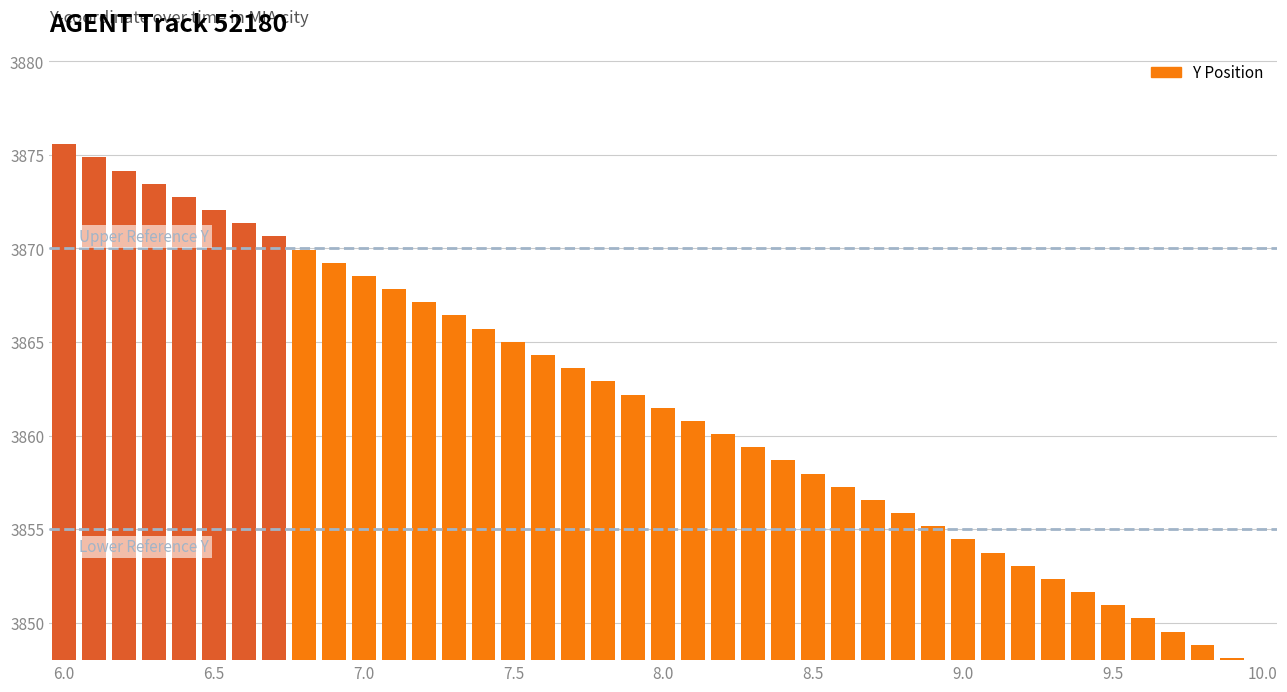

Reading left to right, transcribe all the data shown in this chart.

27.6	26.9	26.2	25.4	24.8	24.1	23.3	22.6	21.9	21.2	20.5	19.8	19.1	18.4	17.7	17.0	16.3	15.6	14.9	14.2	13.5	12.8	12.1	11.4	10.7	10.0	9.3	8.6	7.9	7.2	6.4	5.8	5.0	4.3	3.6	2.9	2.2	1.5	0.8	0.1